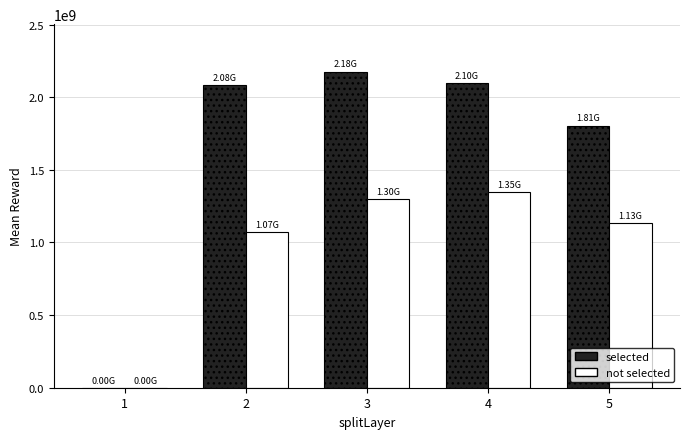

Between 1 and 4, which series saw the biggest shift?

selected